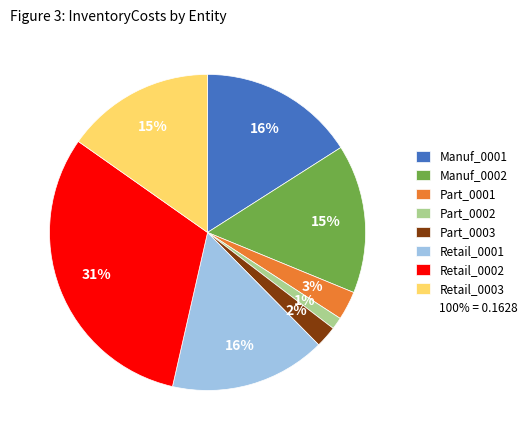

To the nearest percent, what is the difference between the largest and smallest slice percentages?

30%